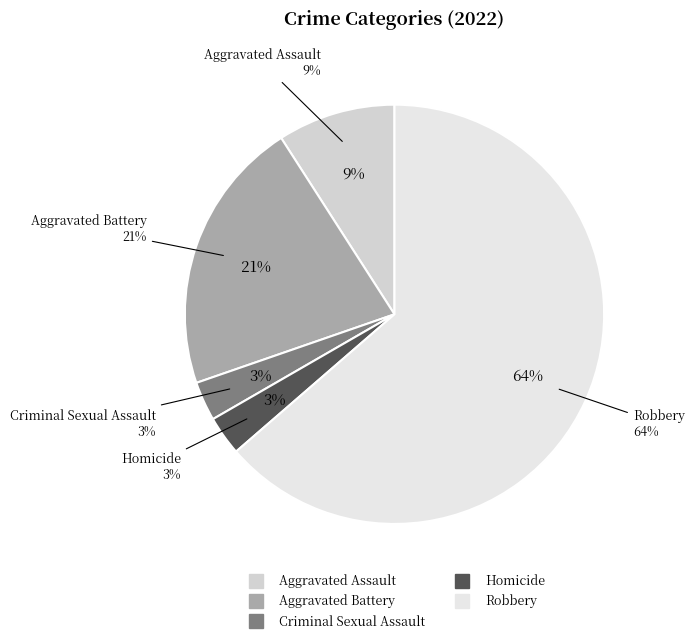

What is the total percentage of Aggravated Assault and Criminal Sexual Assault?

12.1%